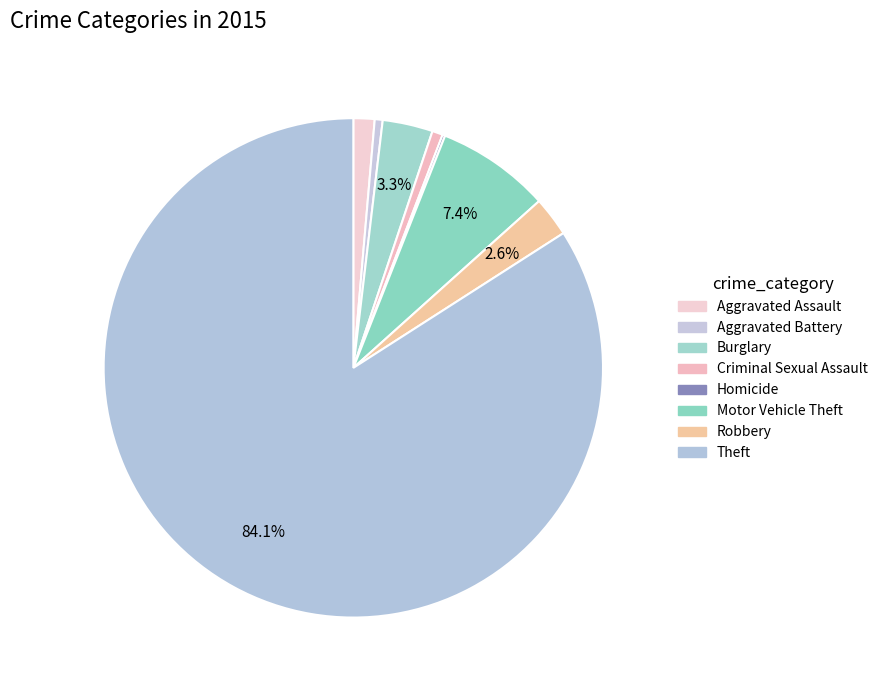

The Motor Vehicle Theft slice represents 7% of the pie. True or false?

True